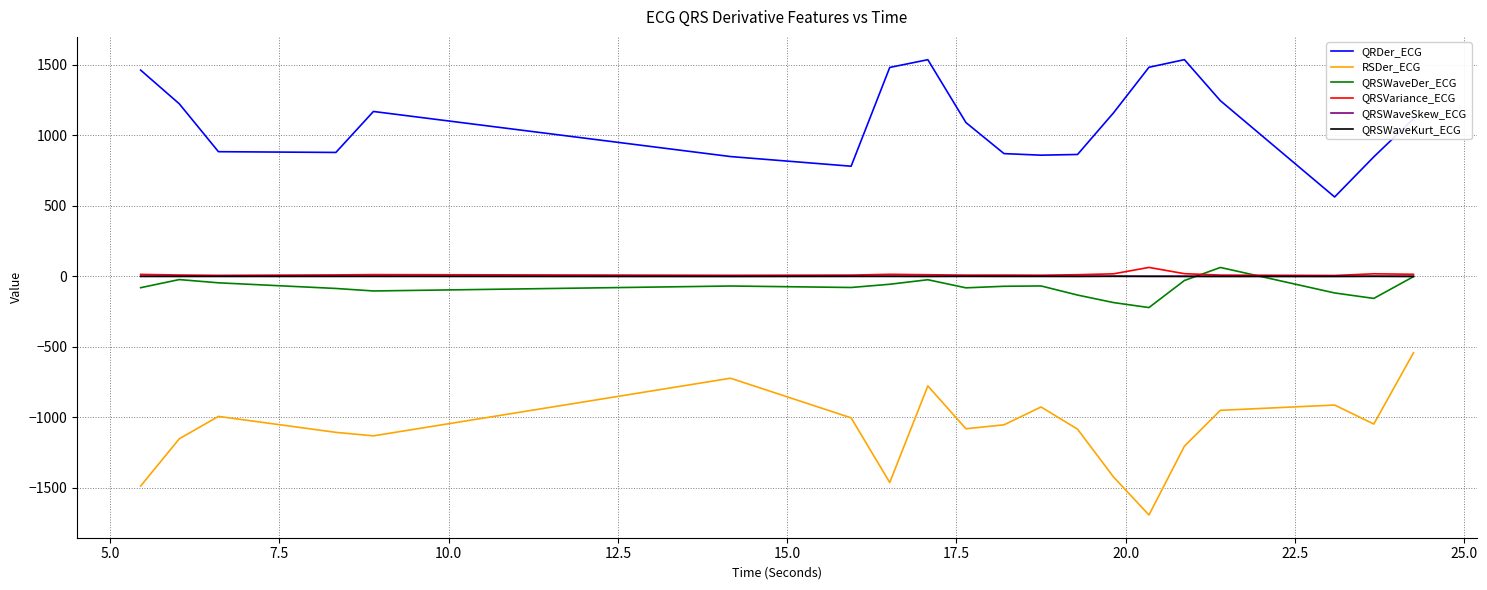

What is the greatest value displayed?

1537.8